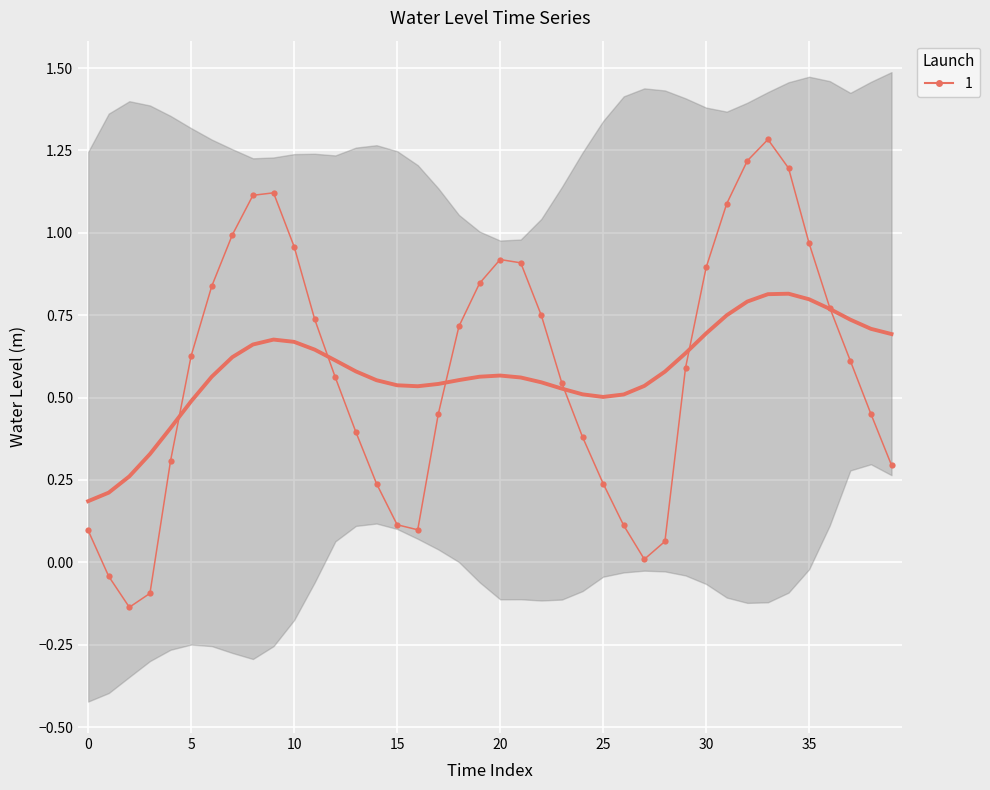

At which label is the value closest to 0?

27